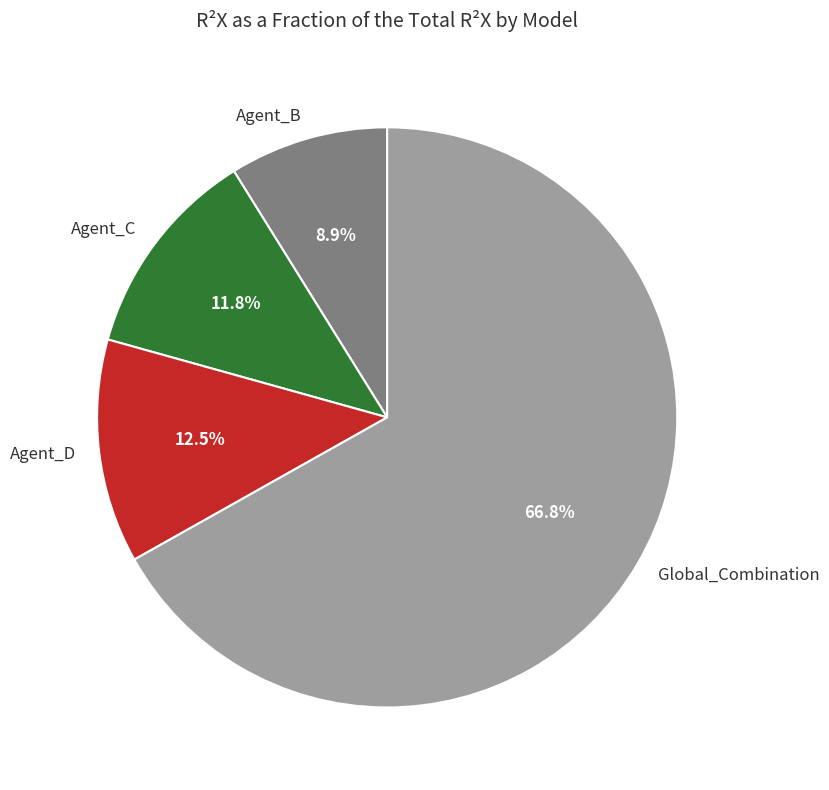

Is Agent_B the majority of the pie?

No